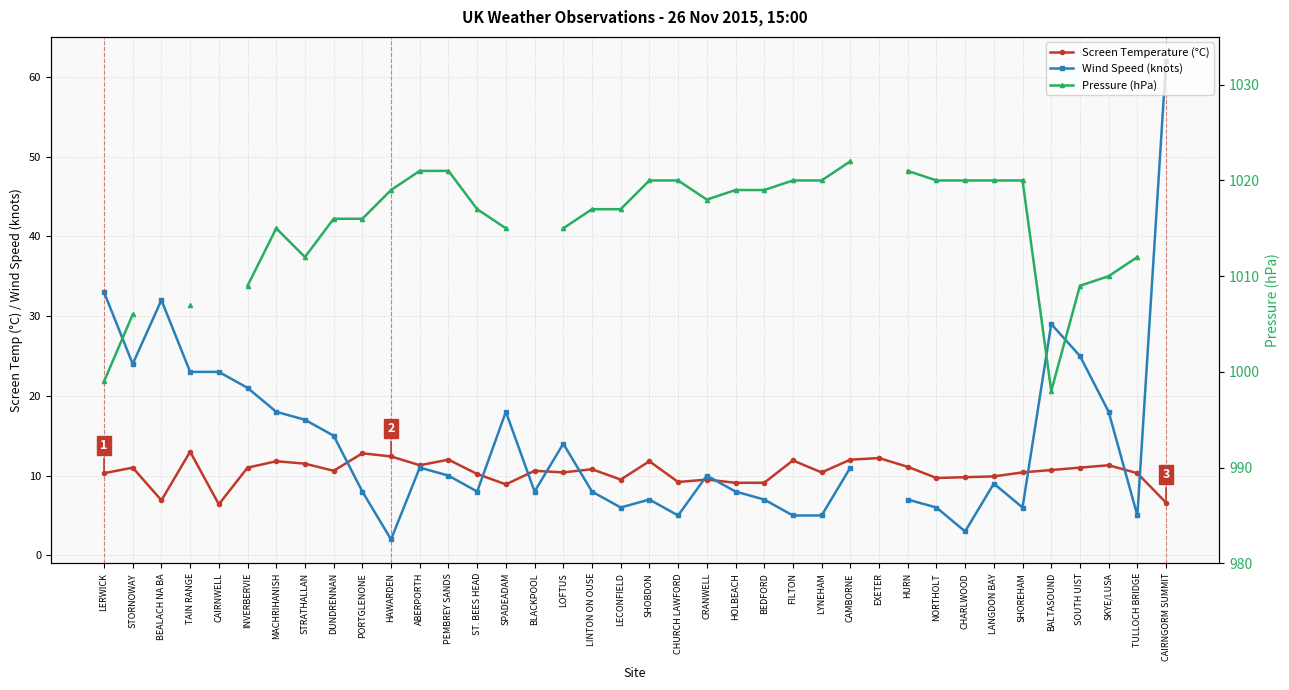

What is the spread (max minus min) of values at TULLOCH BRIDGE?

1007.0